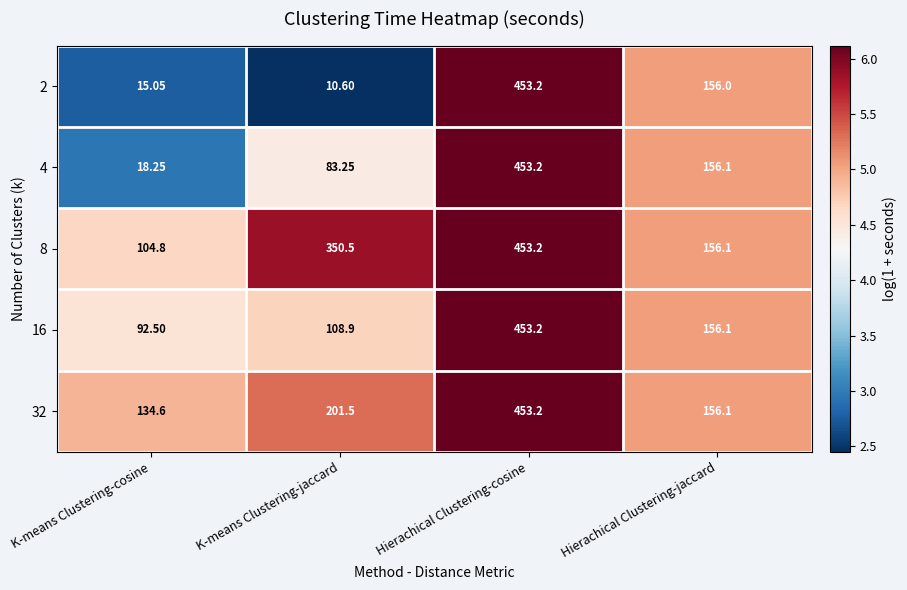

List the labels in order of 16 value, smallest first.

K-means Clustering-cosine, K-means Clustering-jaccard, Hierachical Clustering-jaccard, Hierachical Clustering-cosine